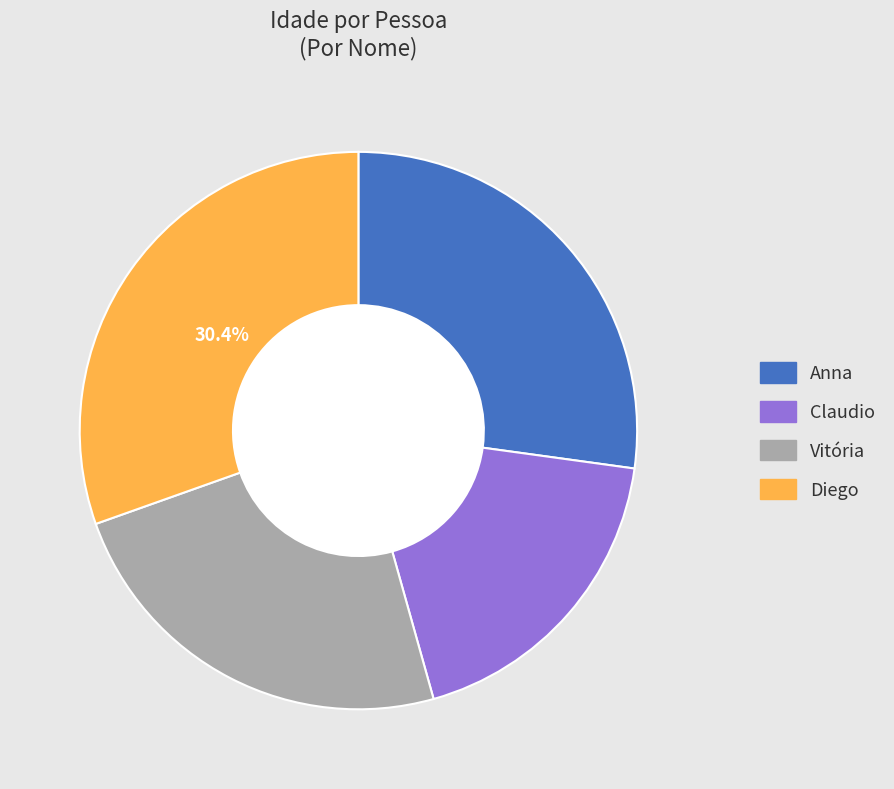

Which category has the biggest portion of the pie?

Diego